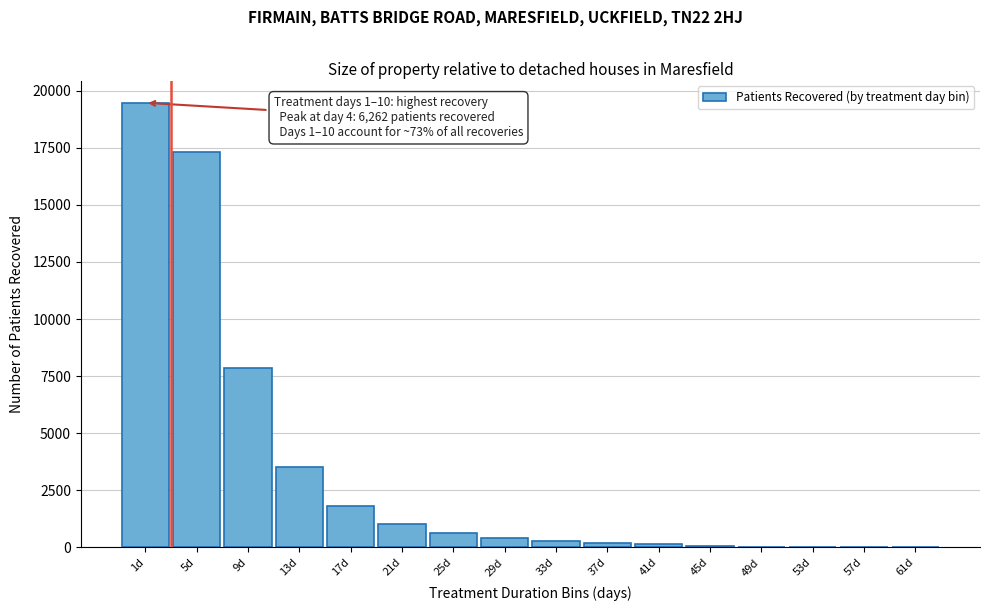

What is the sum of all values?

52746